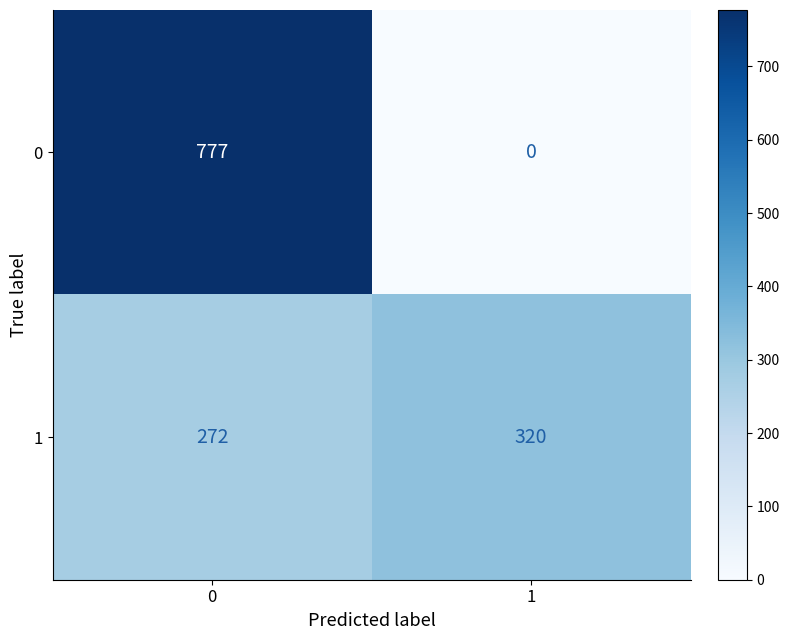

Is it true that 1 equals 502 at 1?

False